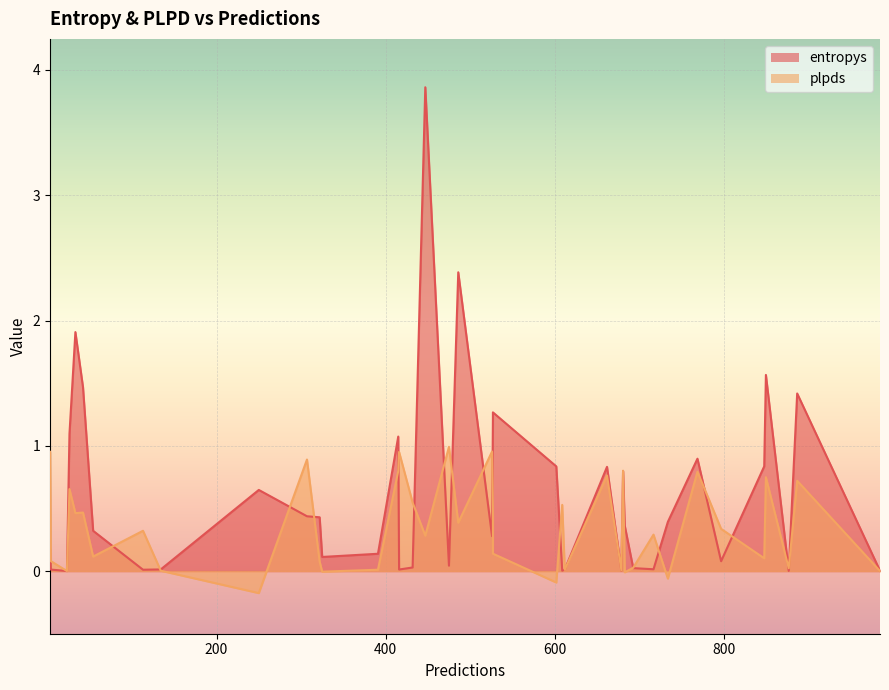

Is it true that entropys equals 2.0 at 11?

False